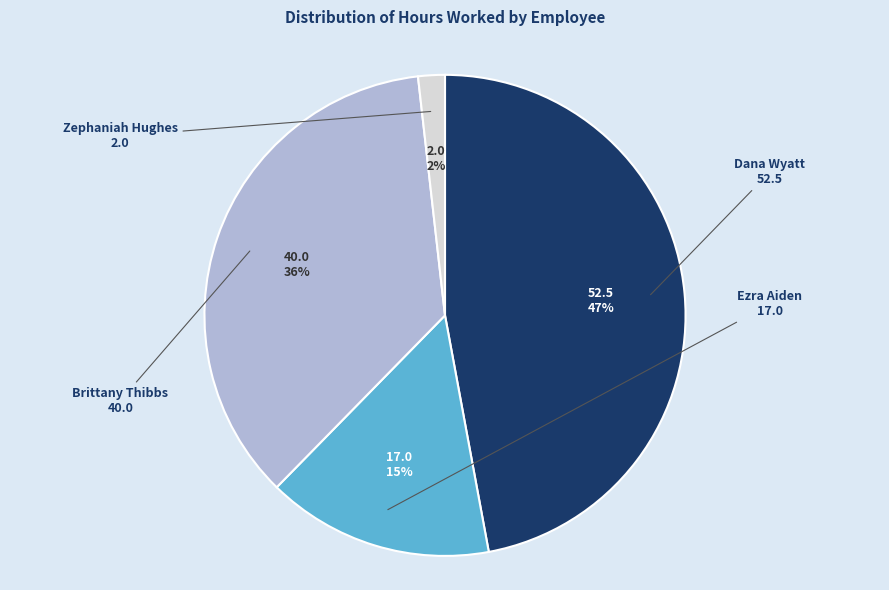

Which category has the biggest portion of the pie?

Dana Wyatt